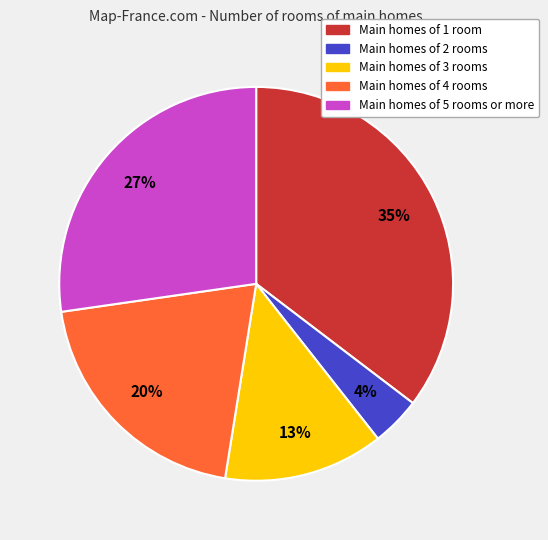

How many segments does this pie chart have?

5